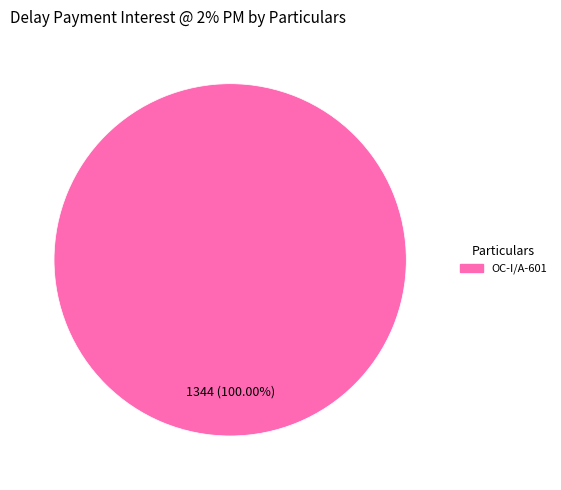

Is there any slice that represents more than half of the pie?

Yes